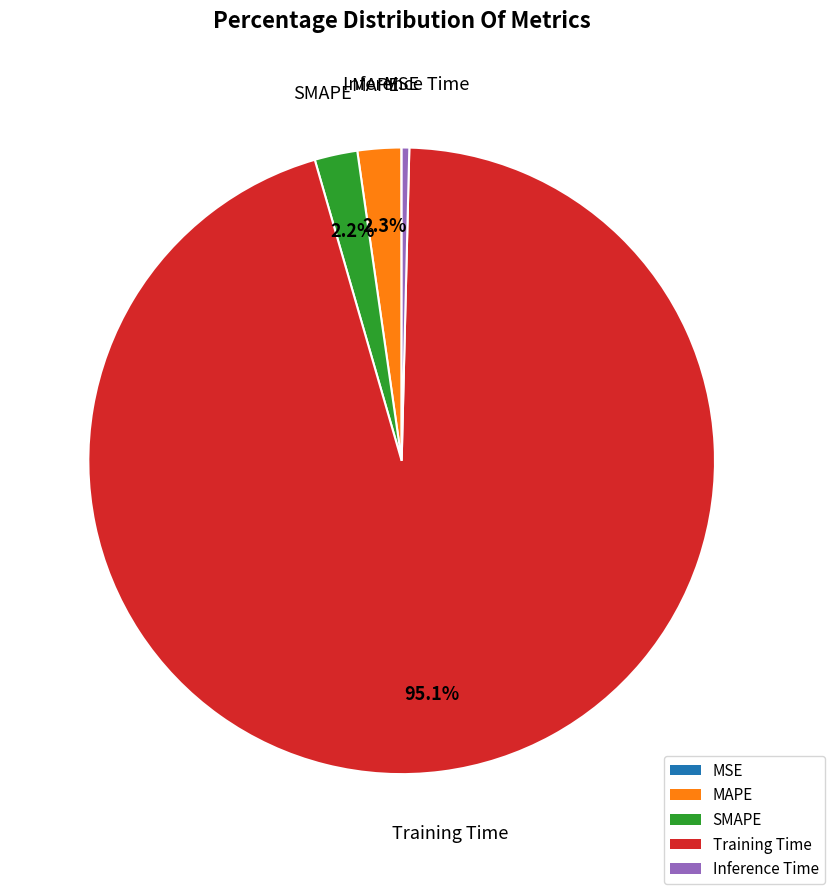

What is the total percentage of MAPE and Training Time?

97.4%